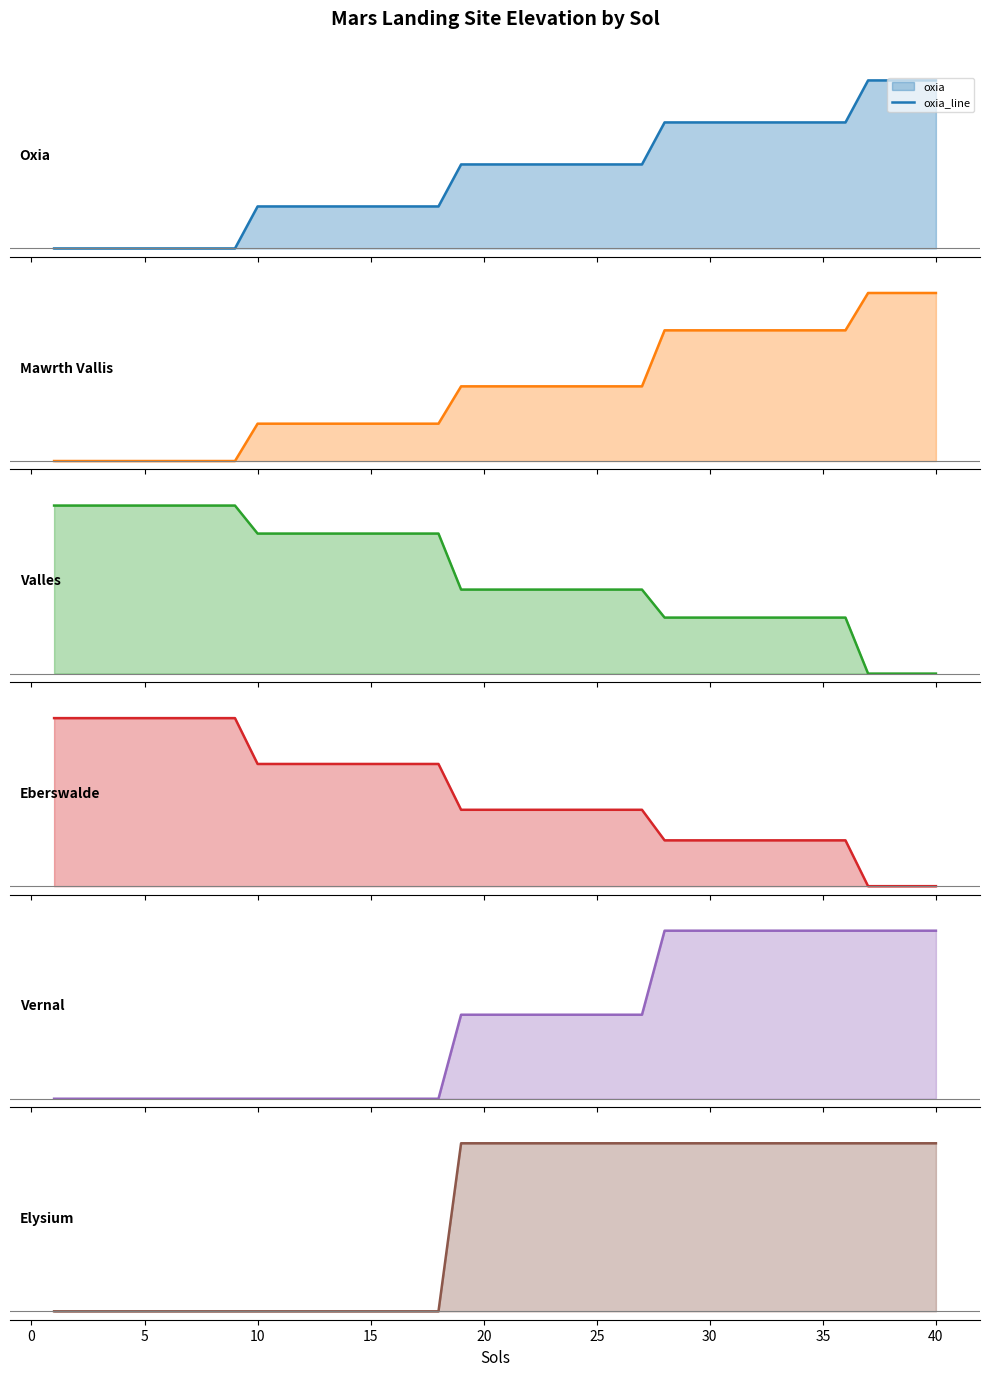

True or false: valles_line and oxia_line intersect in this chart.

False